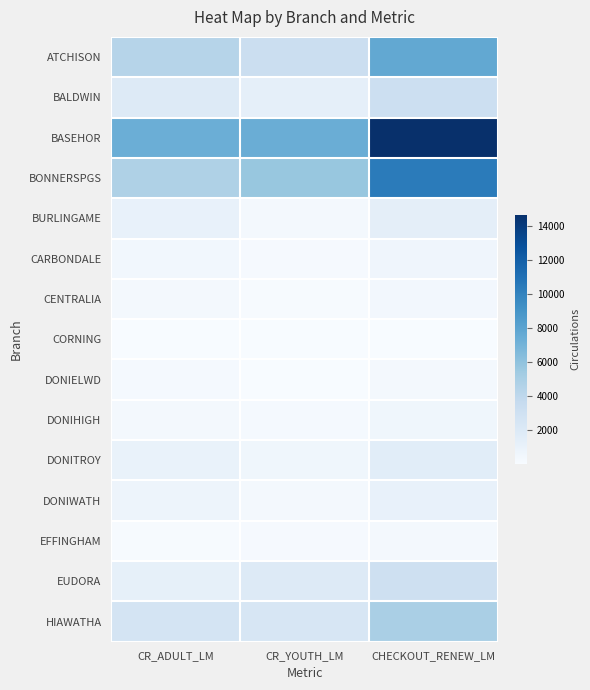

The value of CENTRALIA at CR_ADULT_LM is 88. True or false?

False